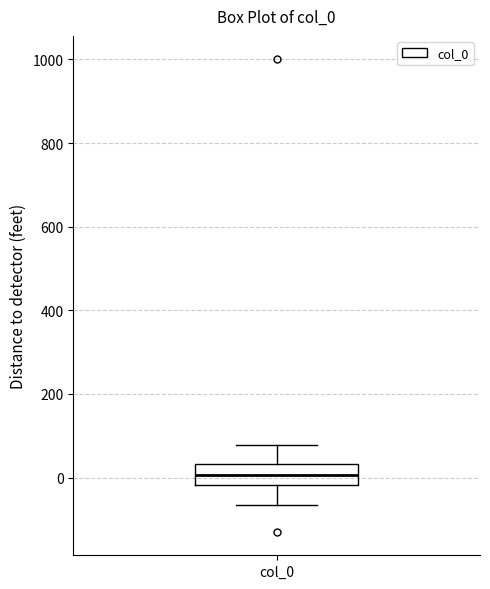

Transcribe this box plot: give where the median line is, the range the box spans, and where the two whiskers end, as read against the y-axis. The values are not printed on the chart, so give them approximately, as read against the axis.

median 0, box -20 to 40, whiskers -60 to 80